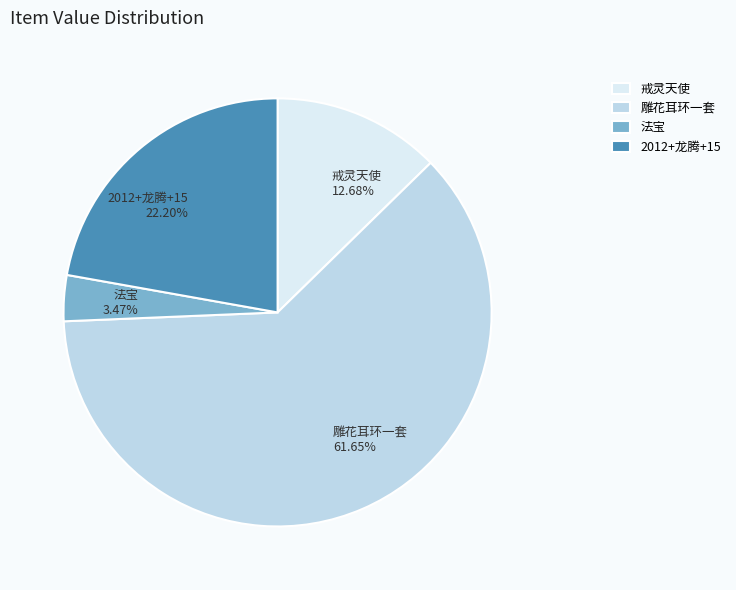

Which category has the biggest portion of the pie?

雕花耳环一套